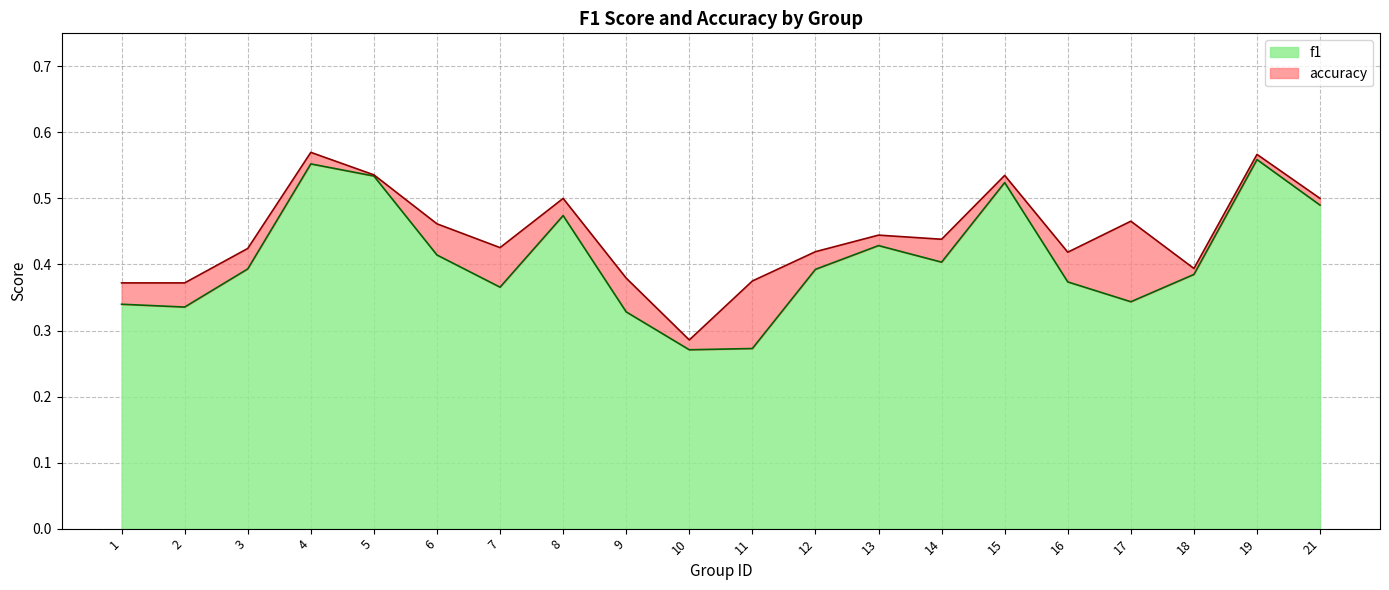

What value does the f1 series have at 4?

0.6